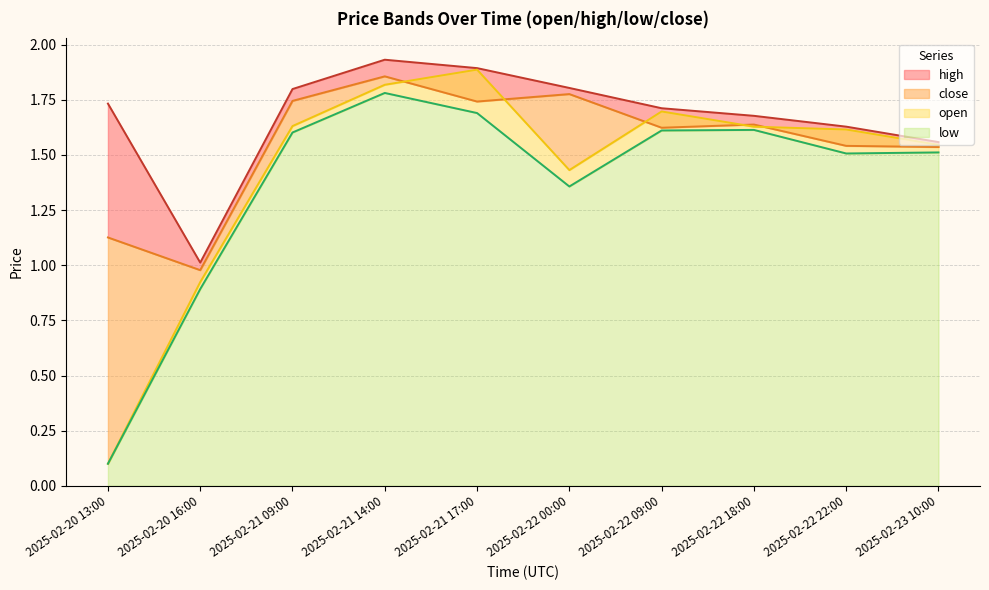

What are all the series names shown in the legend?

open, high, low, close